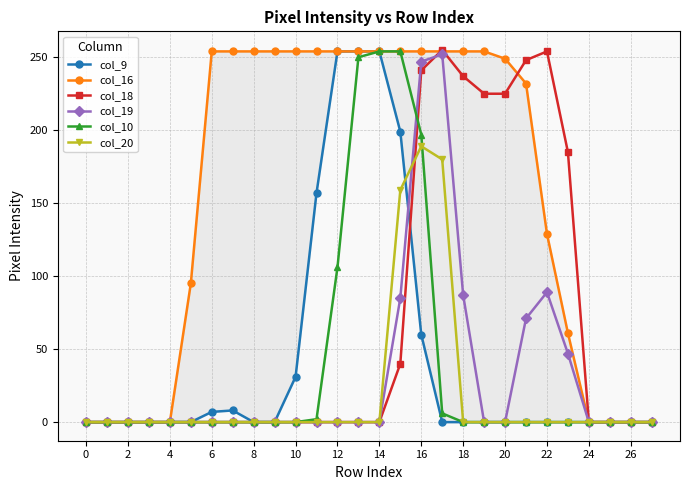

In col_20, how many points are higher than both neighbors (excluding endpoints)?

1